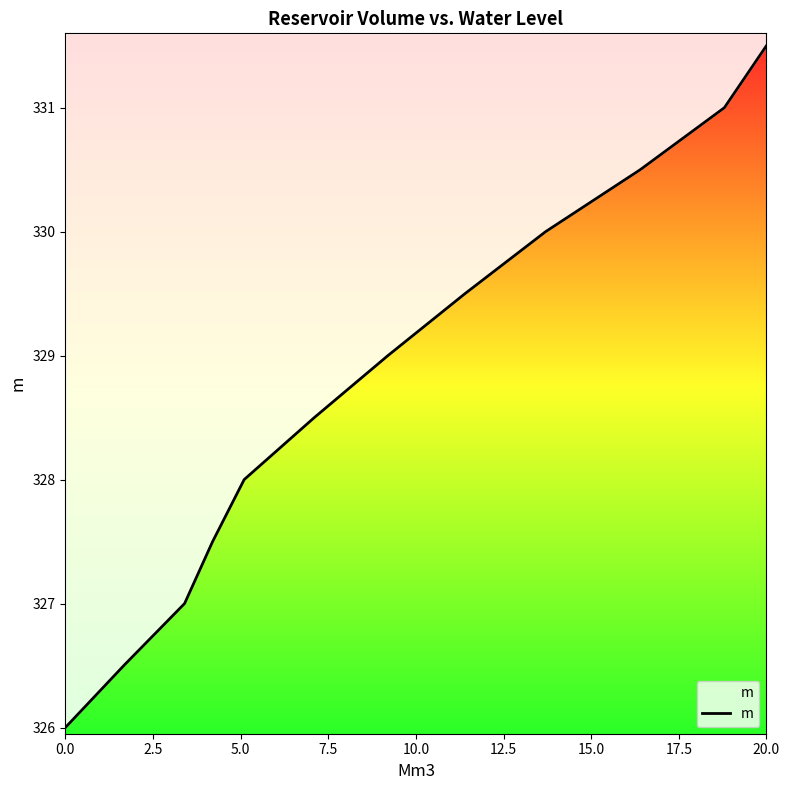

What is the sum of all values?

3945.0